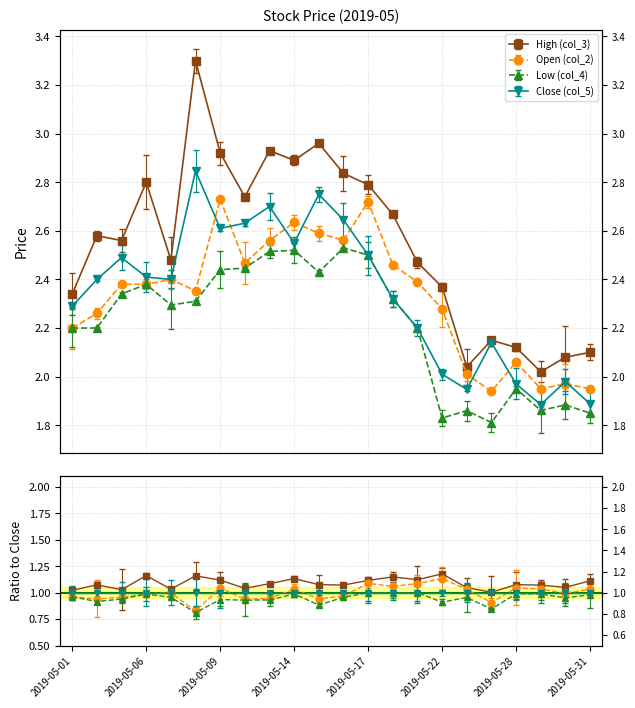

True or false: Close (col_5) and Low (col_4) intersect in this chart.

False